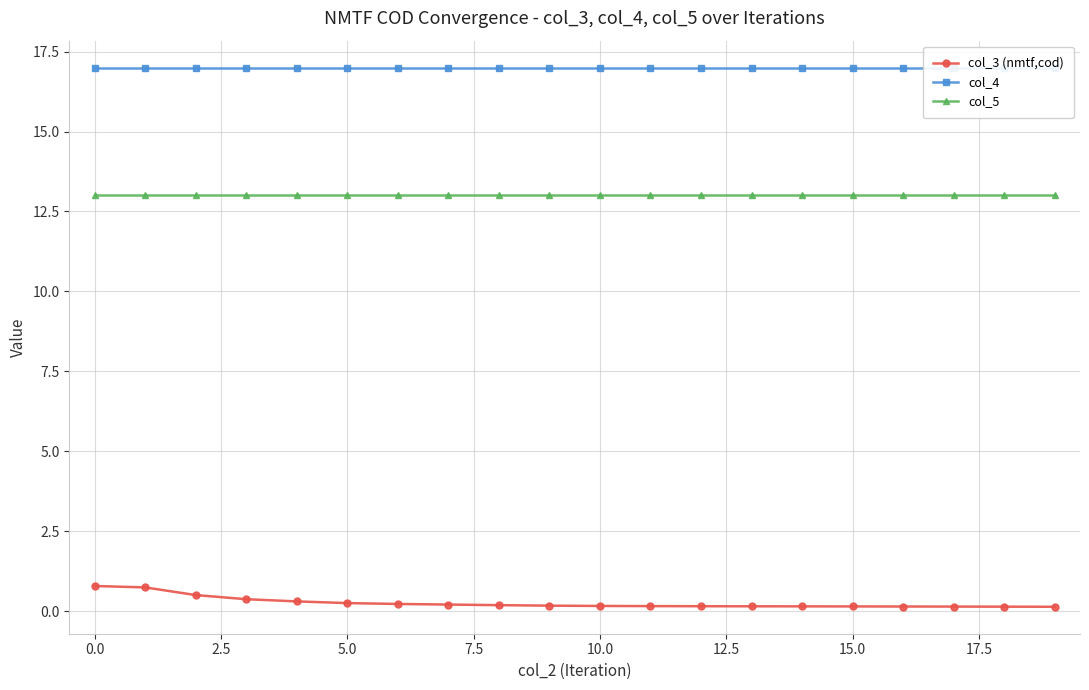

True or false: col_5 and col_3 (nmtf,cod) intersect in this chart.

False